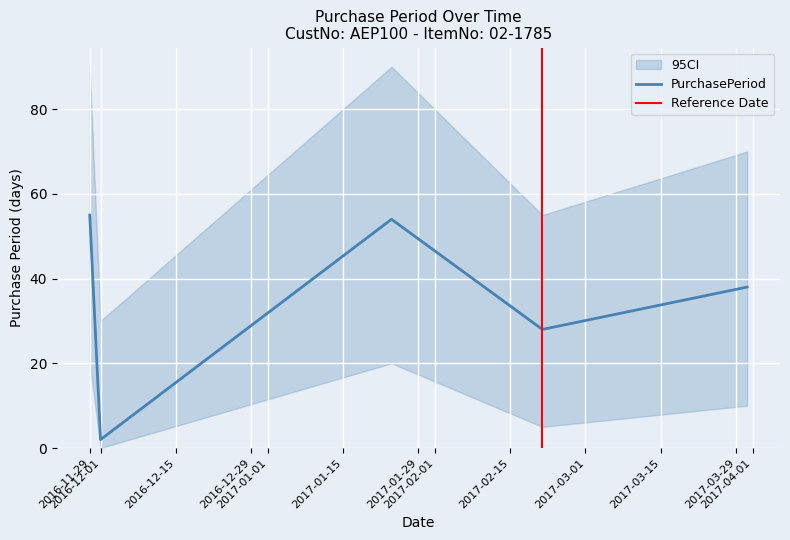

List the labels in order of value, largest first.

2016-11-29, 2017-01-24, 2017-03-31, 2017-02-21, 2016-12-01